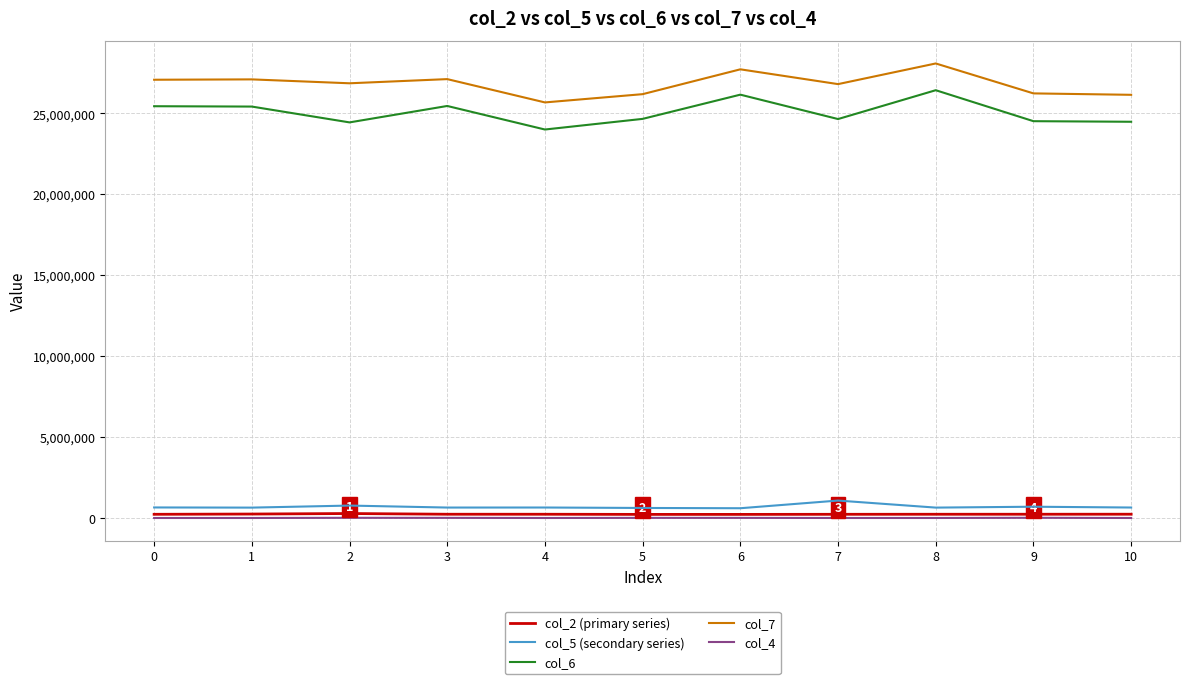

What is the sum of the col_2 (primary series) values at 0 and 10?

472500